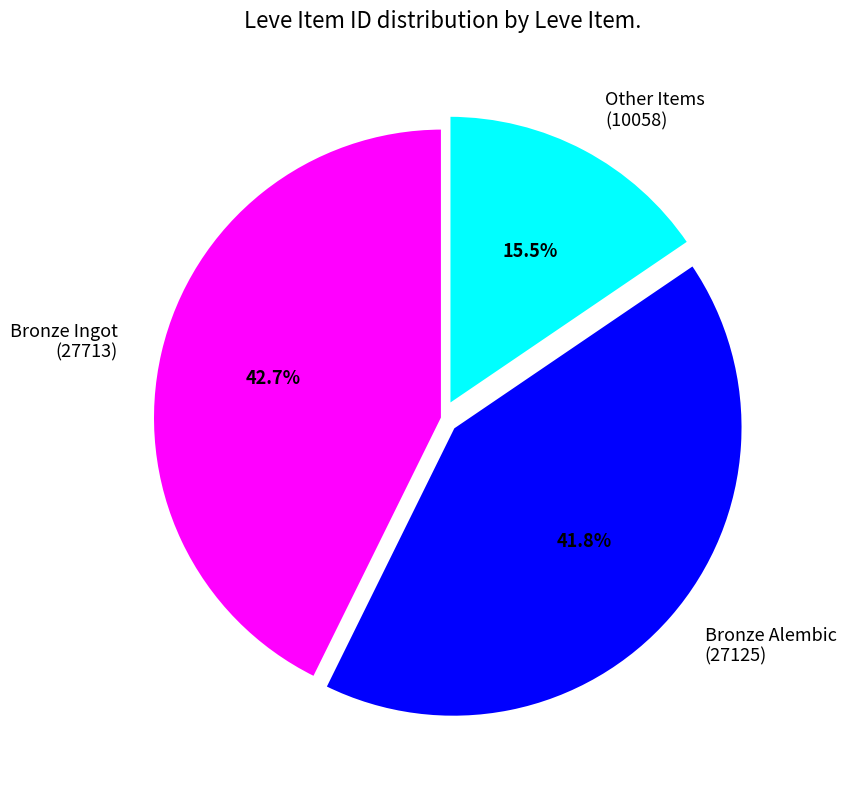

Which has a higher value, Bronze Alembic (27125) or Bronze Ingot (27713)?

Bronze Ingot (27713)